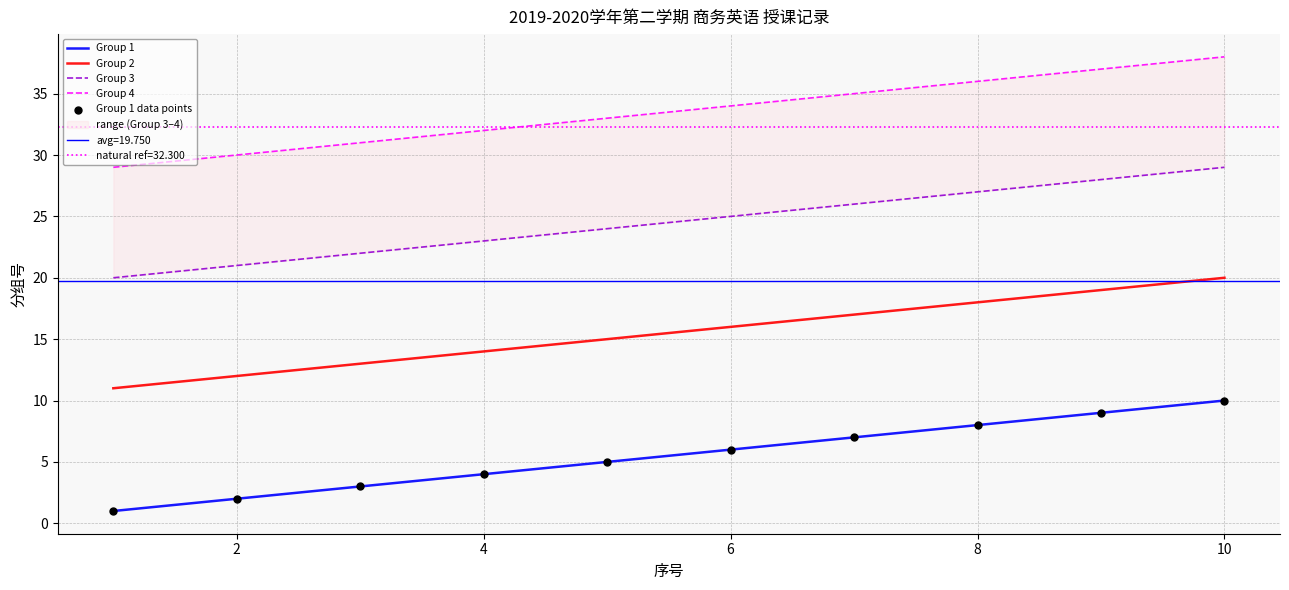

At how many categories does at least one series exceed 23?

10